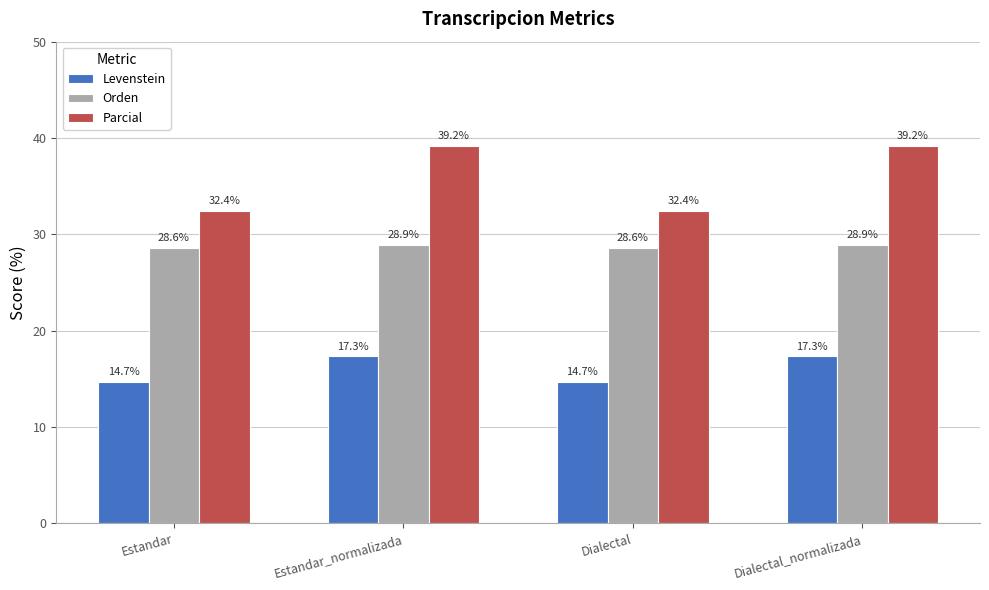

What is the value of the Levenstein bar at the 1st from the left?

14.7